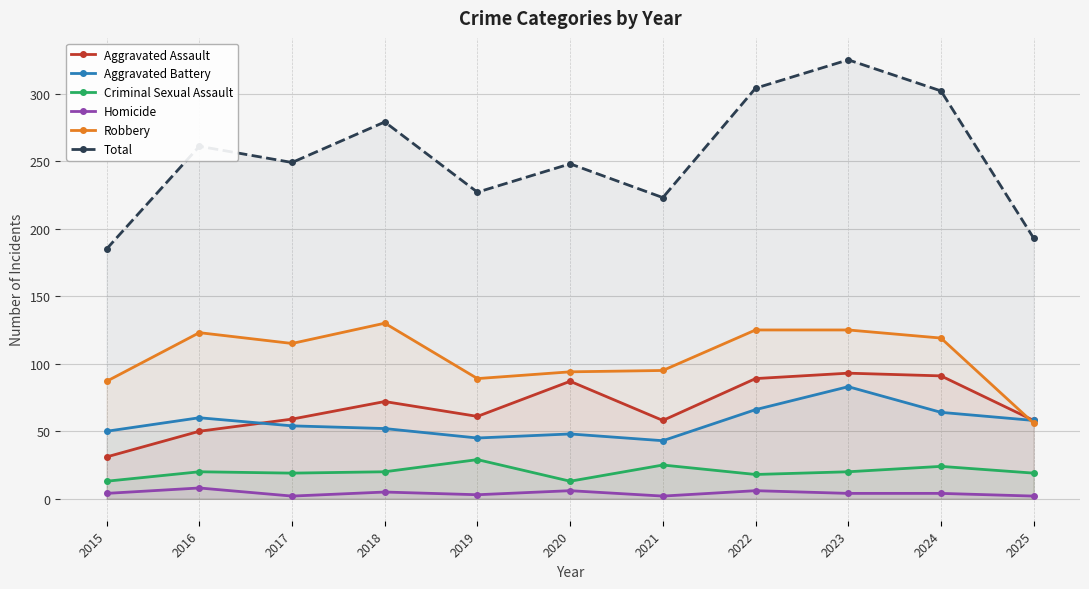

What are all the series names shown in the legend?

Aggravated Assault, Aggravated Battery, Criminal Sexual Assault, Homicide, Robbery, Total